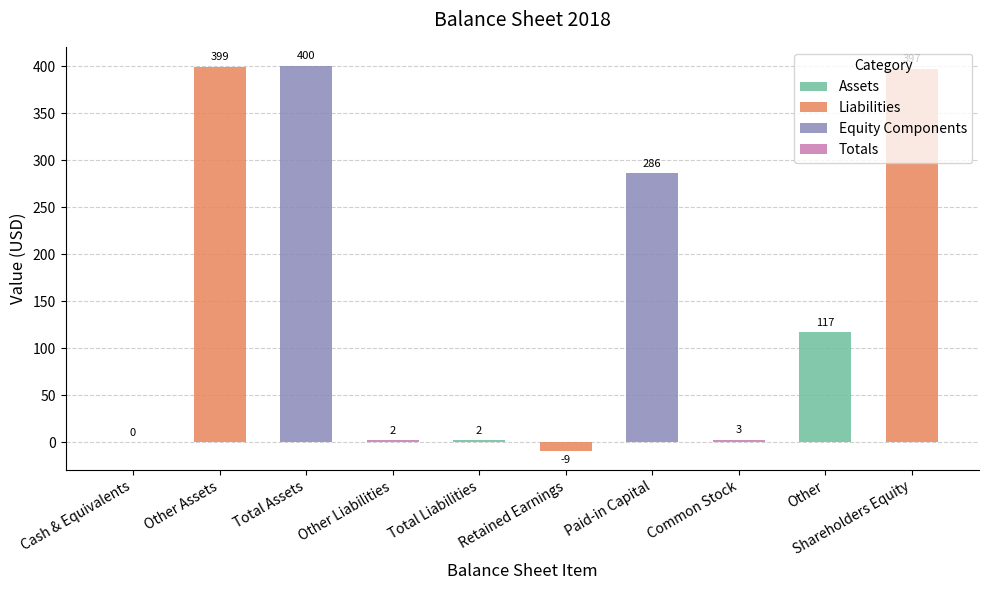

What is the sum of all values?

1597